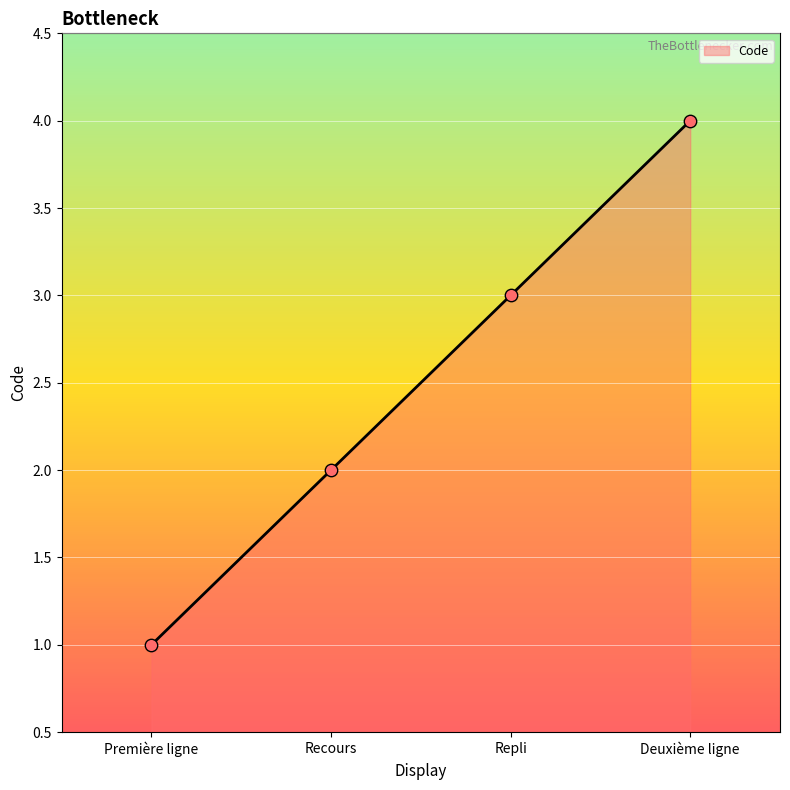

Approximately how many times larger is the value at Recours compared to Deuxième ligne?

0.5